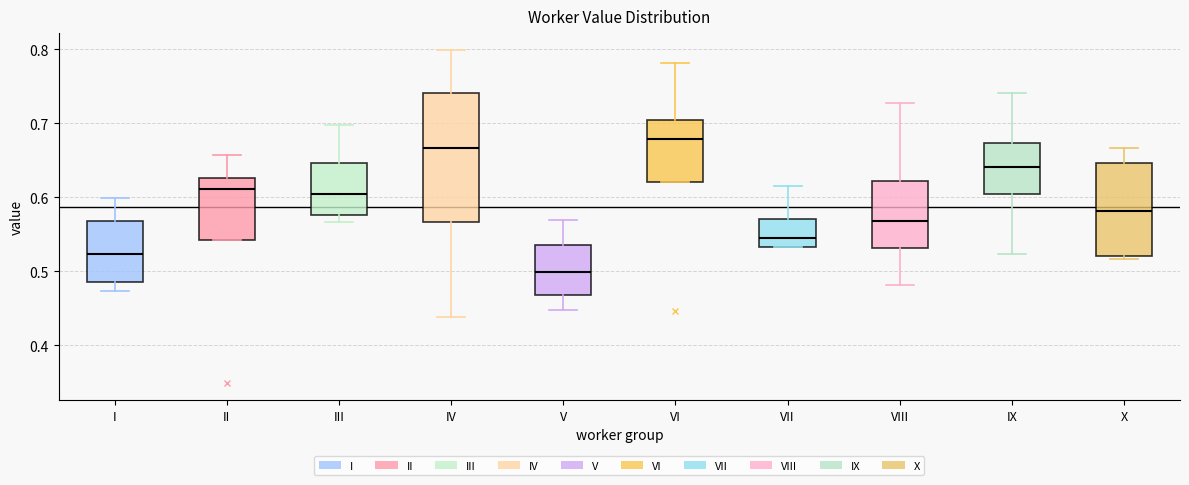

Reading left to right, transcribe this box plot: for each box, give where its median line is, the range the box spans, and where its two whiskers end, as read against the y-axis. The values are not printed on the chart, so give them approximately, as read against the axis.

I: median 0.52, box 0.49 to 0.57, whiskers 0.47 to 0.60
II: median 0.61, box 0.54 to 0.63, whiskers 0.54 to 0.66
III: median 0.60, box 0.58 to 0.65, whiskers 0.57 to 0.70
IV: median 0.67, box 0.57 to 0.74, whiskers 0.44 to 0.80
V: median 0.50, box 0.47 to 0.54, whiskers 0.45 to 0.57
VI: median 0.68, box 0.62 to 0.70, whiskers 0.62 to 0.78
VII: median 0.54, box 0.53 to 0.57, whiskers 0.53 to 0.61
VIII: median 0.57, box 0.53 to 0.62, whiskers 0.48 to 0.73
IX: median 0.64, box 0.60 to 0.67, whiskers 0.52 to 0.74
X: median 0.58, box 0.52 to 0.65, whiskers 0.52 (just below the box's lower edge) to 0.67